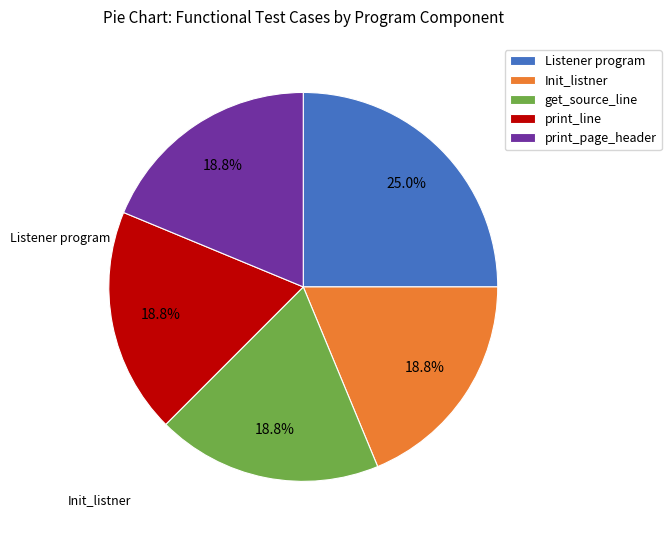

The Init_listner slice represents 19% of the pie. True or false?

True